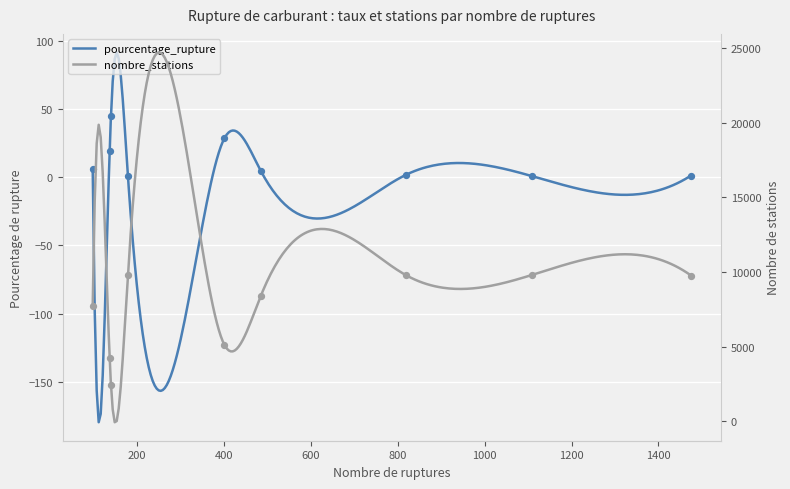

Which series has the largest total across all categories?

nombre_stations